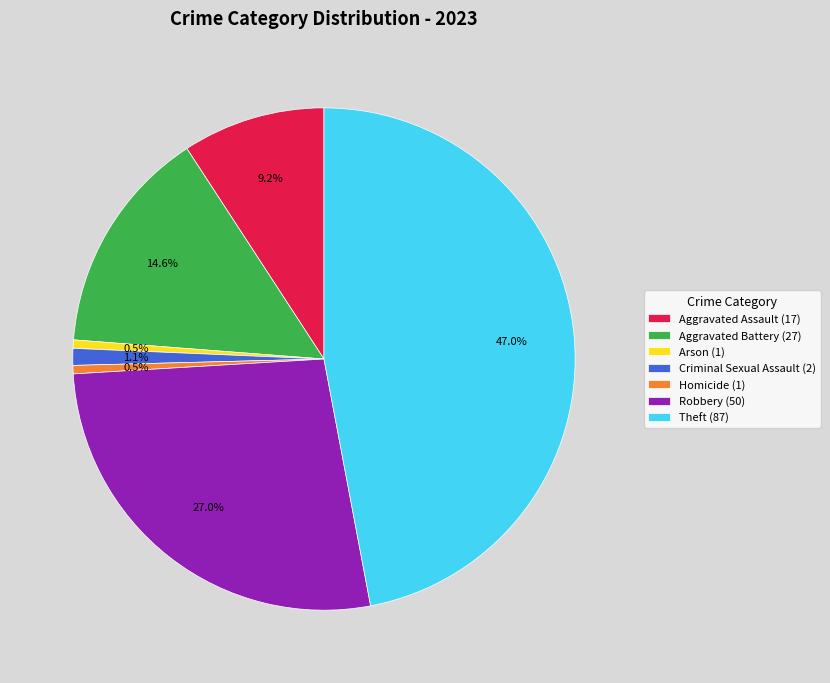

What is the total percentage of Aggravated Battery and Homicide?

15.1%